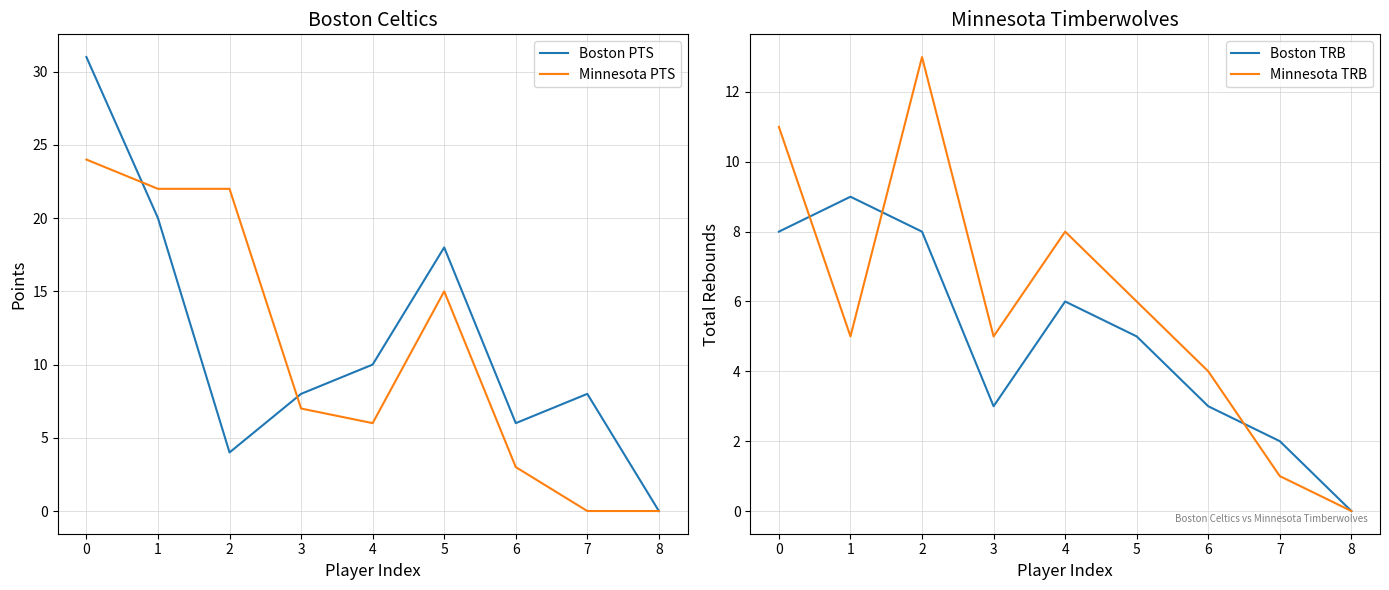

What is the average value of the Minnesota PTS series?

11